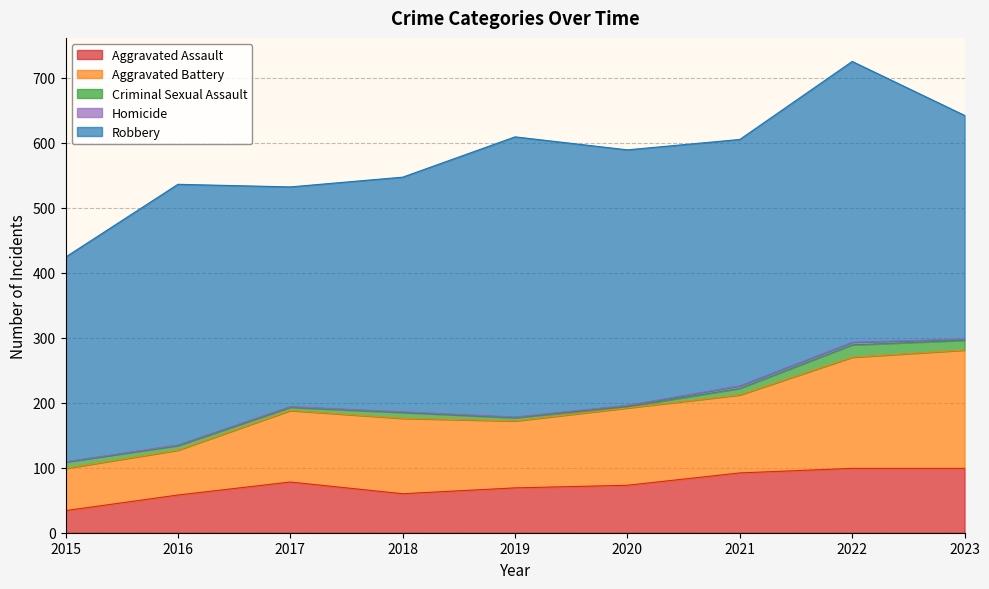

Is it true that Aggravated Assault equals 99 at 2022?

True